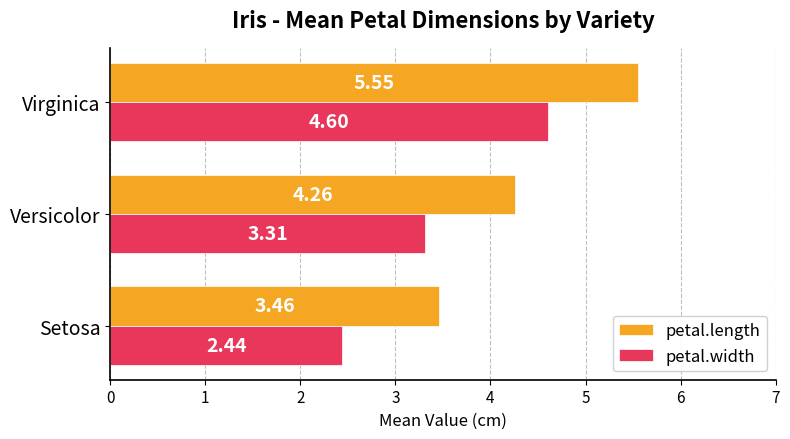

List the series in order of their overall mean, highest first.

petal.length, petal.width